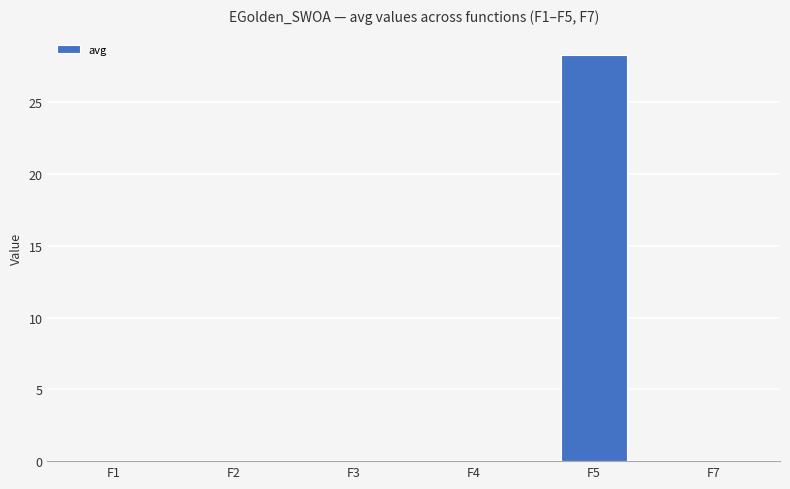

True or false: the data shows 0.0 at F2.

True